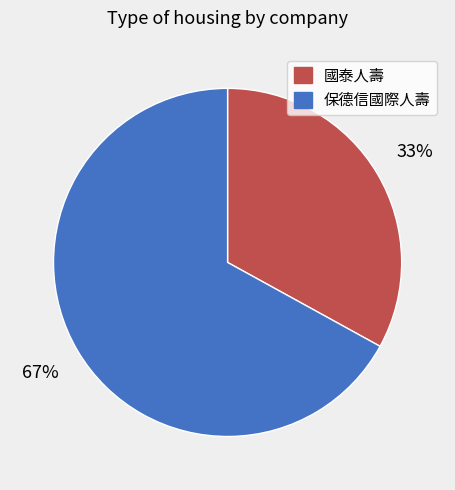

How many slices are in this pie chart?

2